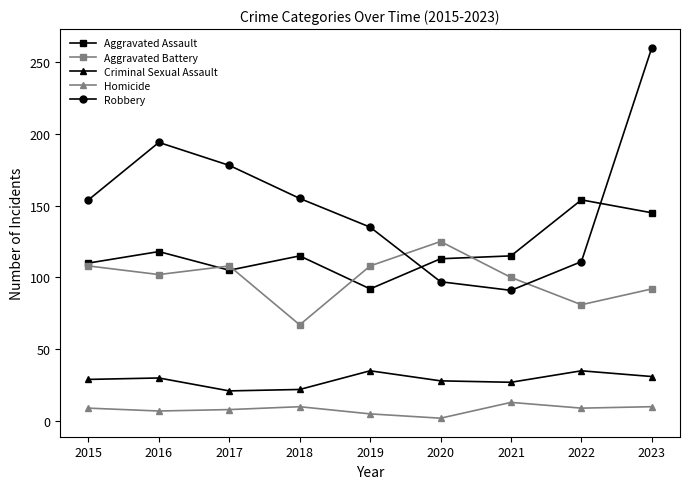

What is the difference between the Homicide values at 2022 and 2018?

1